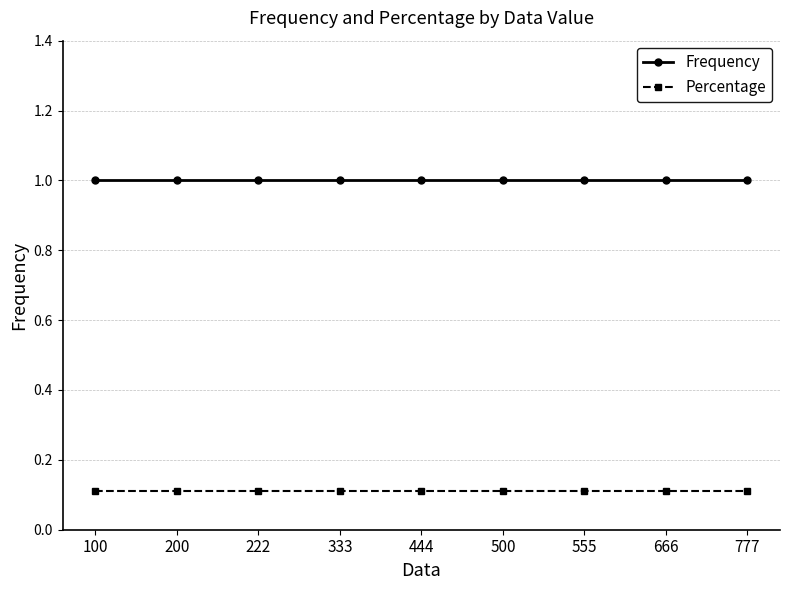

Reading left to right, extract all data points from this chart.

Frequency: 100=1.0	200=1.0	222=1.0	333=1.0	444=1.0	500=1.0	555=1.0	666=1.0	777=1.0
Percentage: 100=0.1	200=0.1	222=0.1	333=0.1	444=0.1	500=0.1	555=0.1	666=0.1	777=0.1